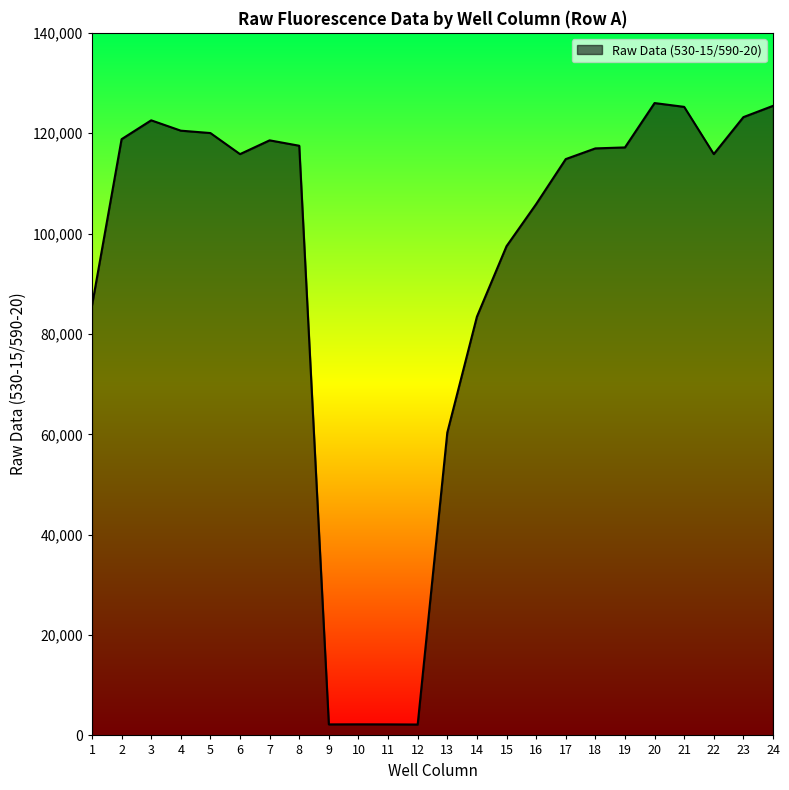

Is it true that the value at 1 is 85614?

True